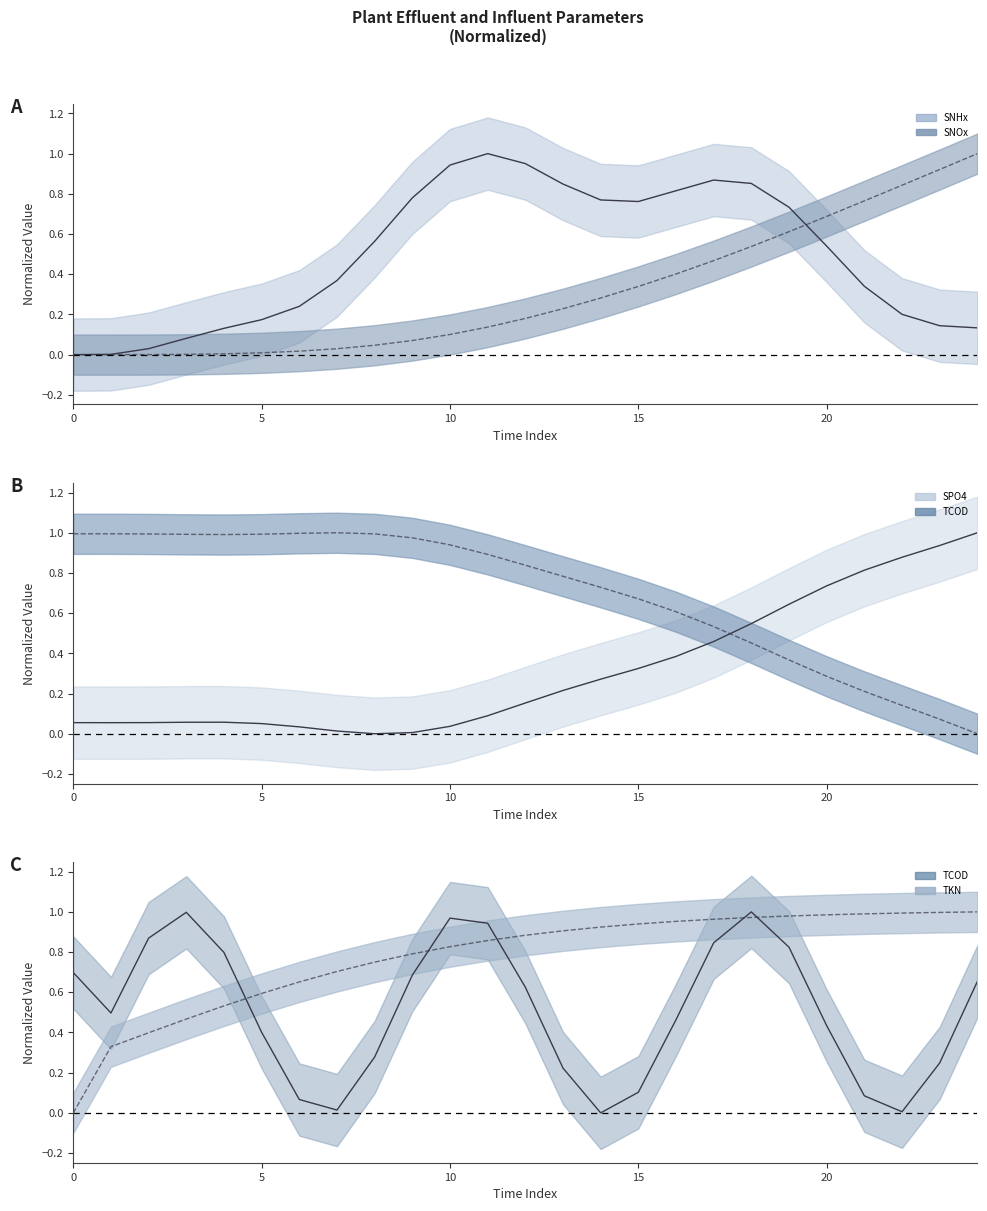

True or false: Sumo__Plant__Effluent__SNOx_line and Sumo__Plant__Effluent__TCOD_line intersect in this chart.

True